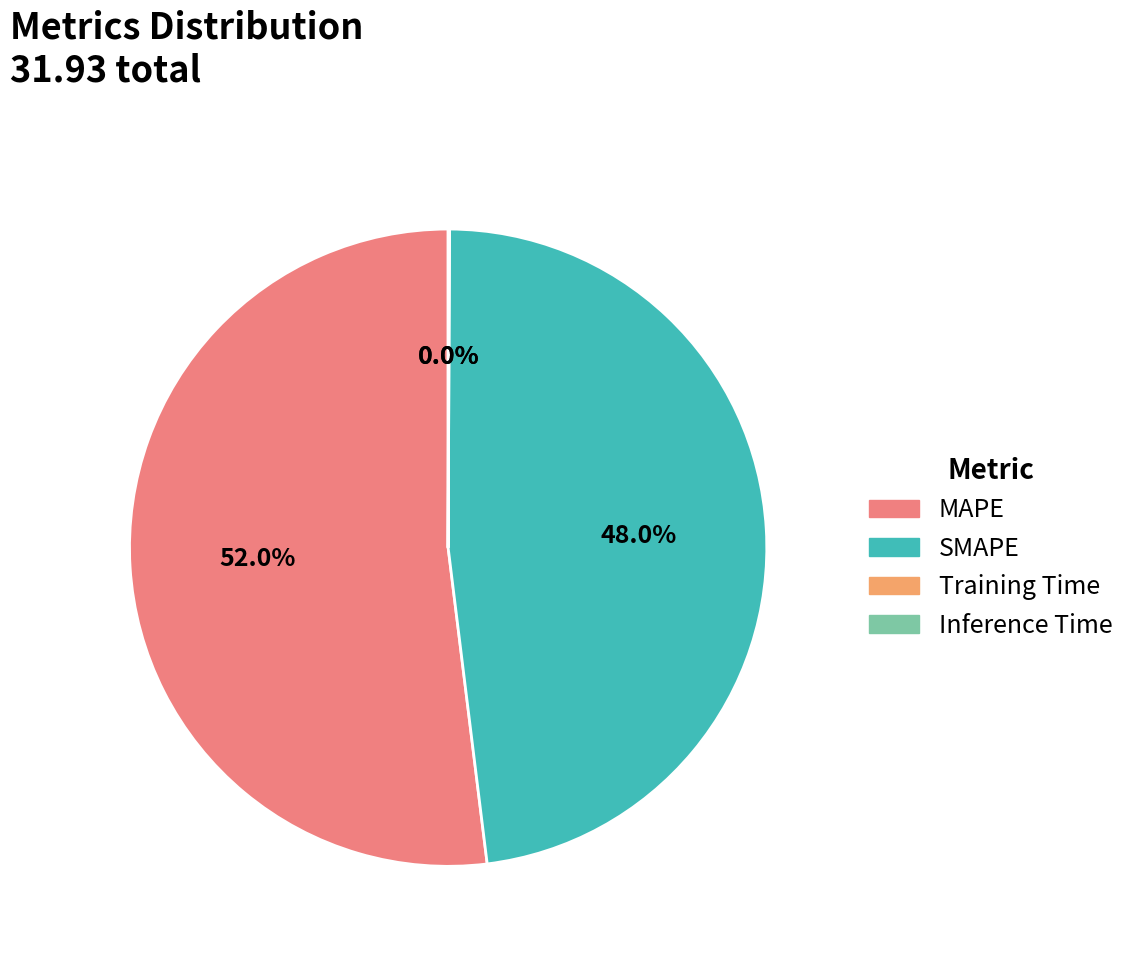

How much of the chart is everything except MAPE?

48.0%